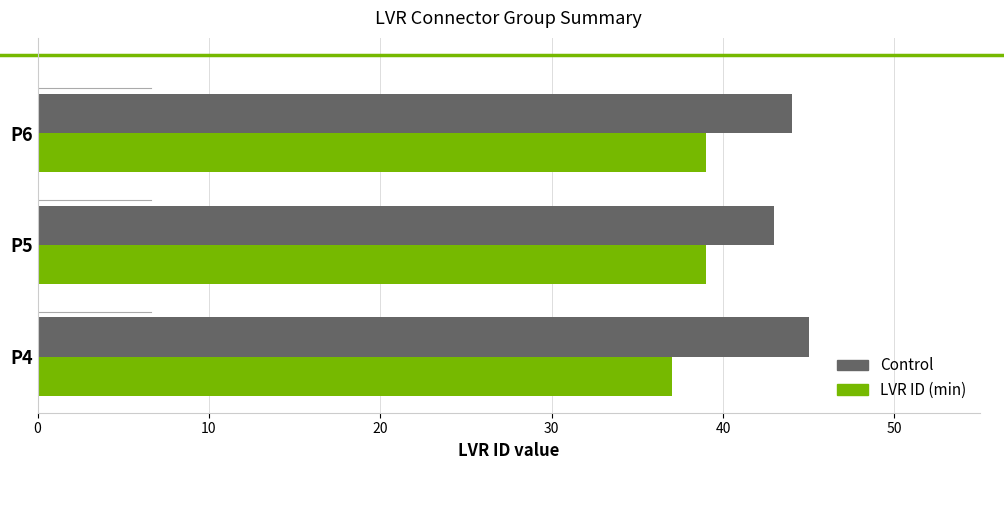

How many data points does each series have?

3